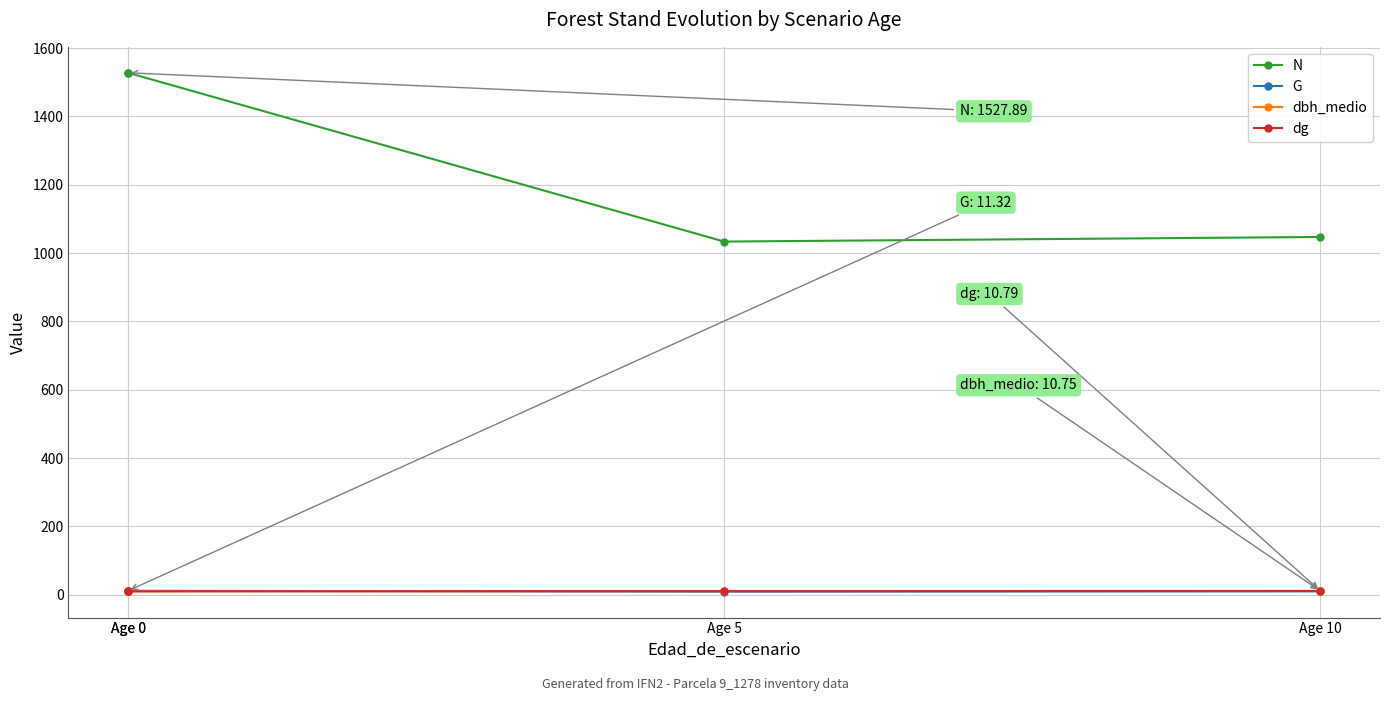

Where do G and dg first cross each other?

Age 0 and Age 5